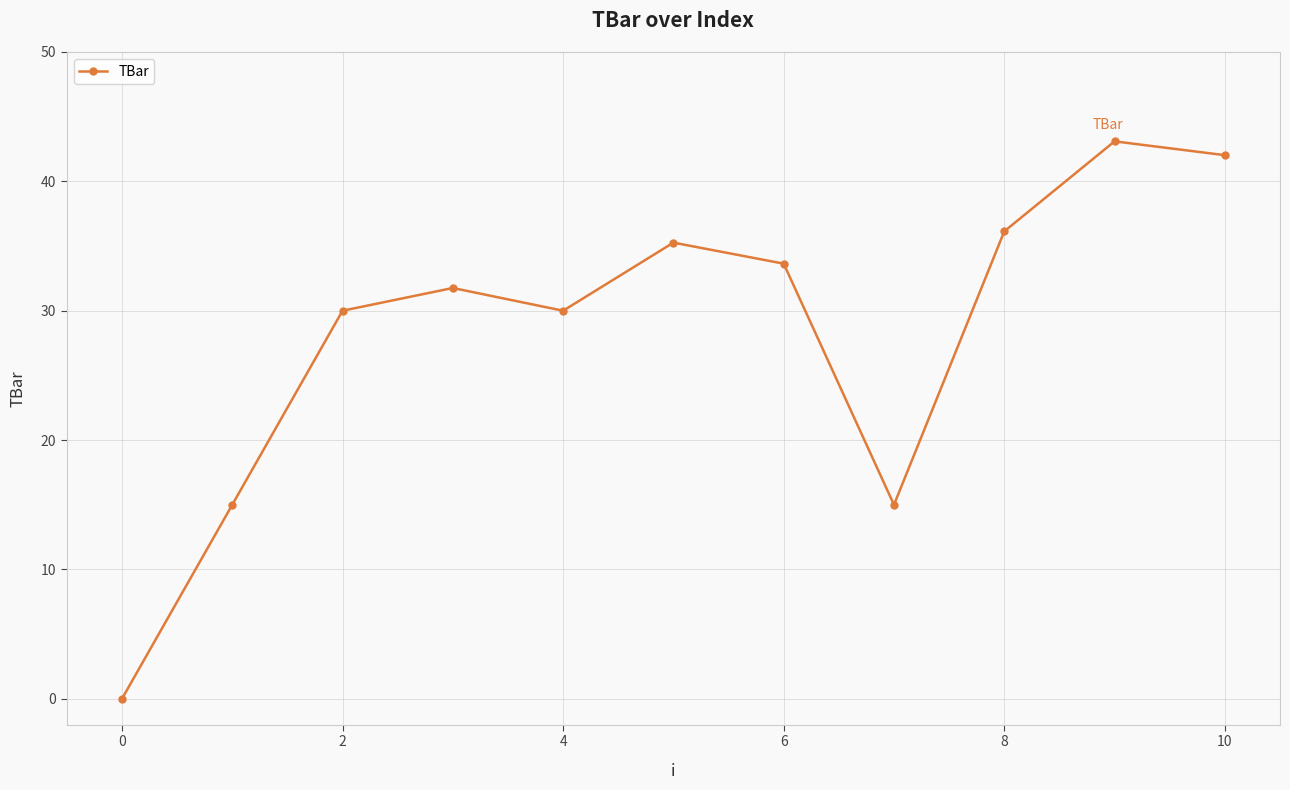

What is the maximum value shown in the chart?

43.1